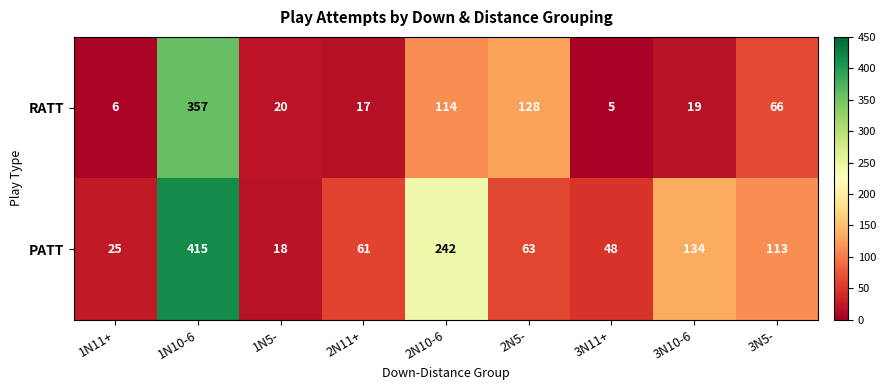

How many categories are shown in the chart?

9